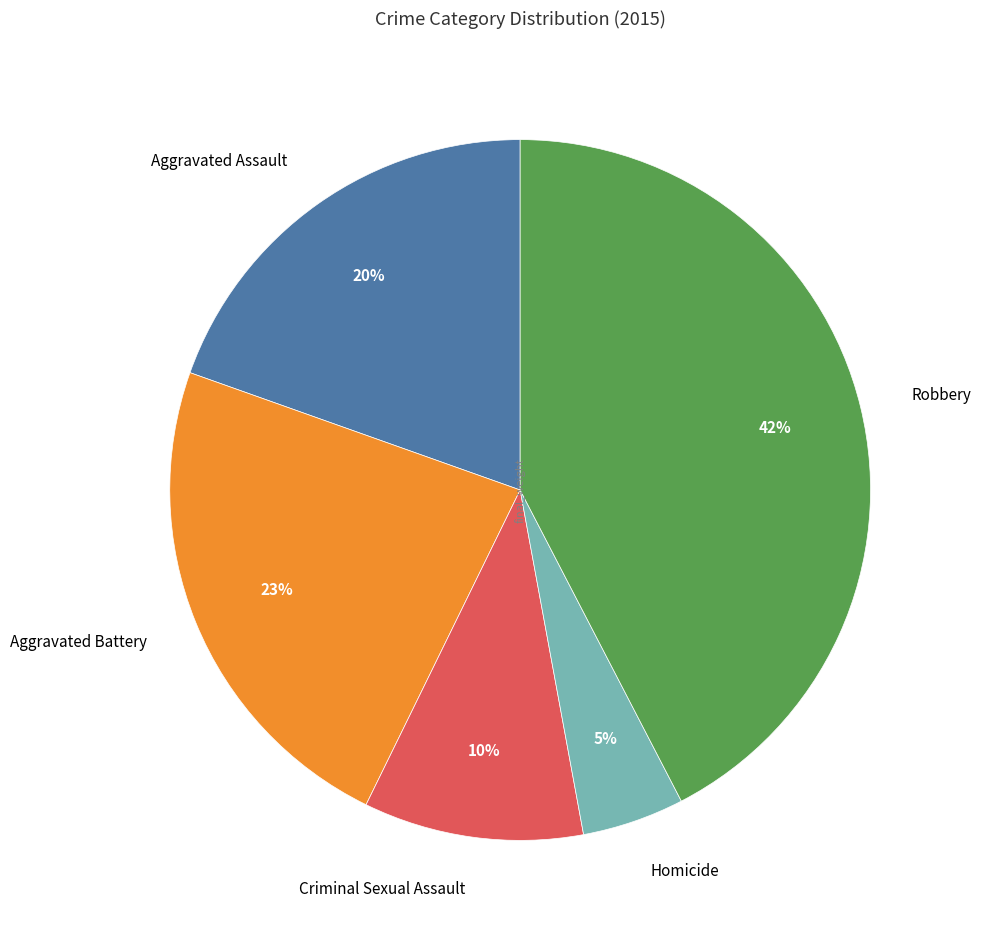

To the nearest percent, what is the difference between the Criminal Sexual Assault and Robbery slice percentages?

32%